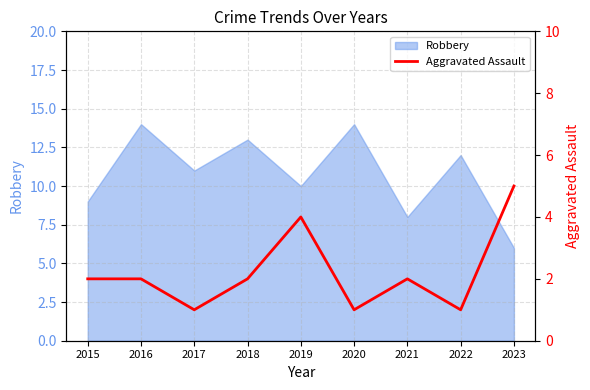

The Robbery series shows 24 at 2016. True or false?

False